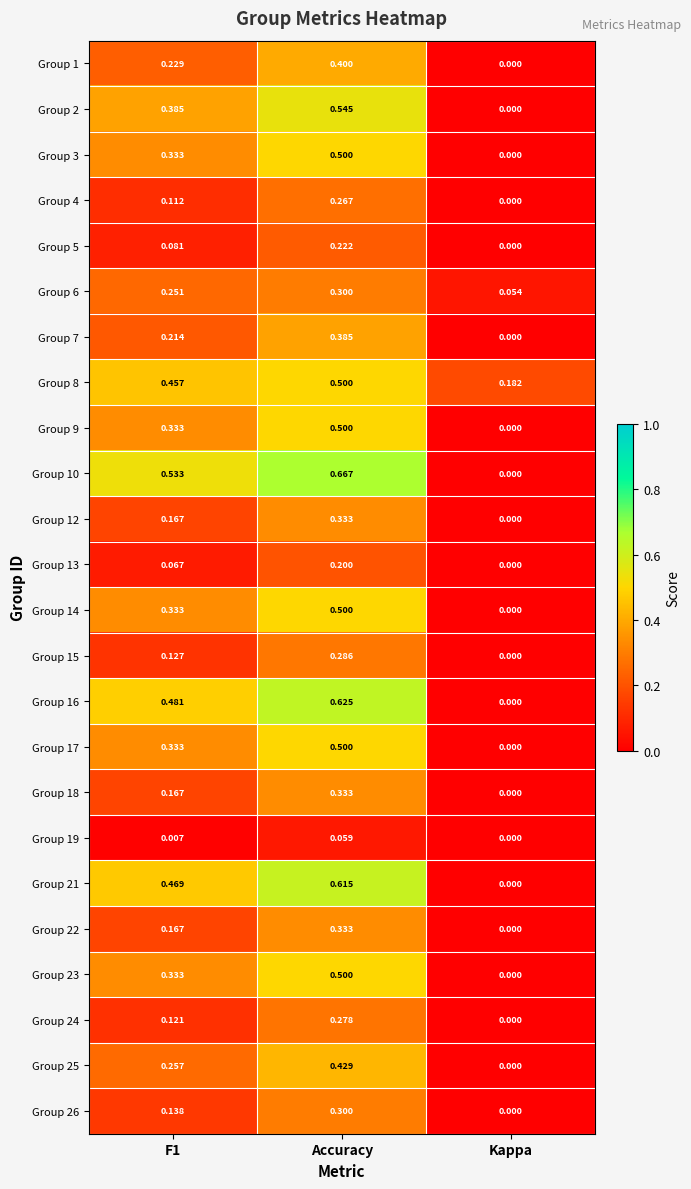

At which category is the sum across all series the highest?

Accuracy